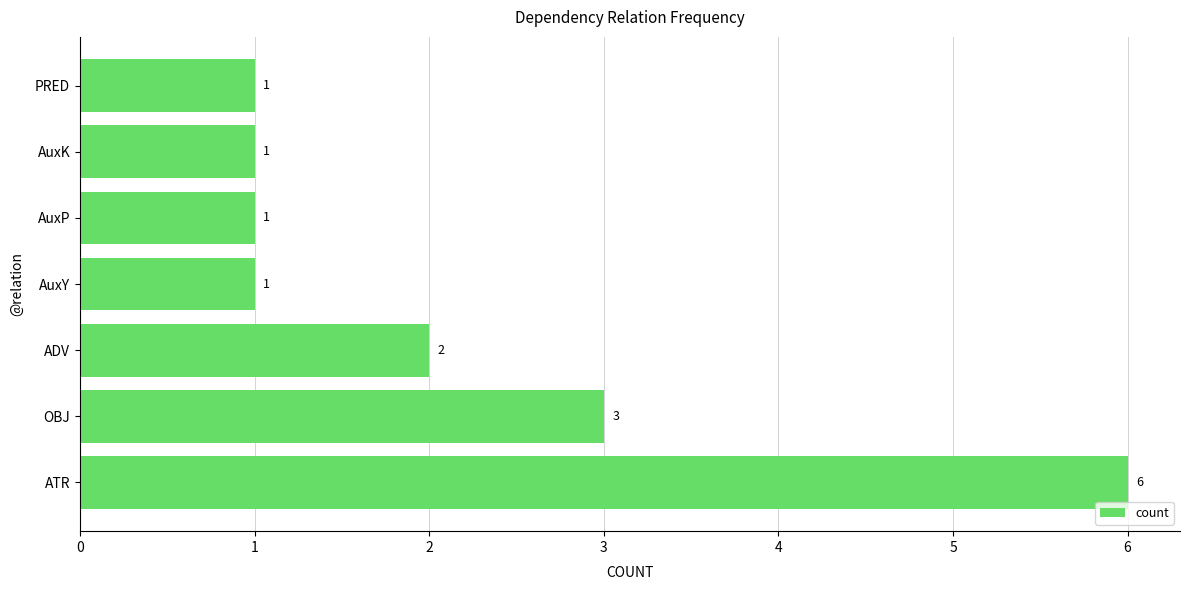

Reading bottom to top, what are all the values shown in this chart?

ATR=6	OBJ=3	ADV=2	AuxY=1	AuxP=1	AuxK=1	PRED=1